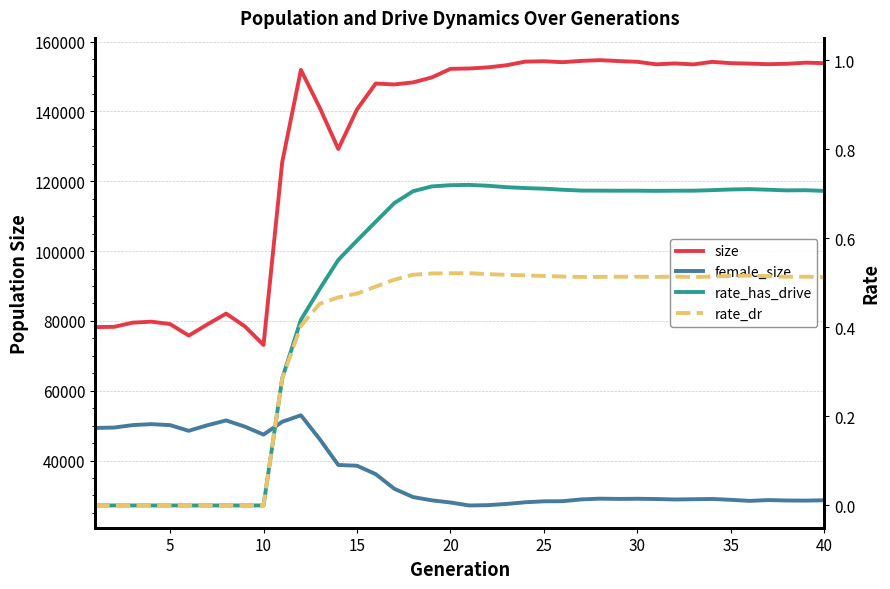

Which series has the largest range (max minus min)?

size